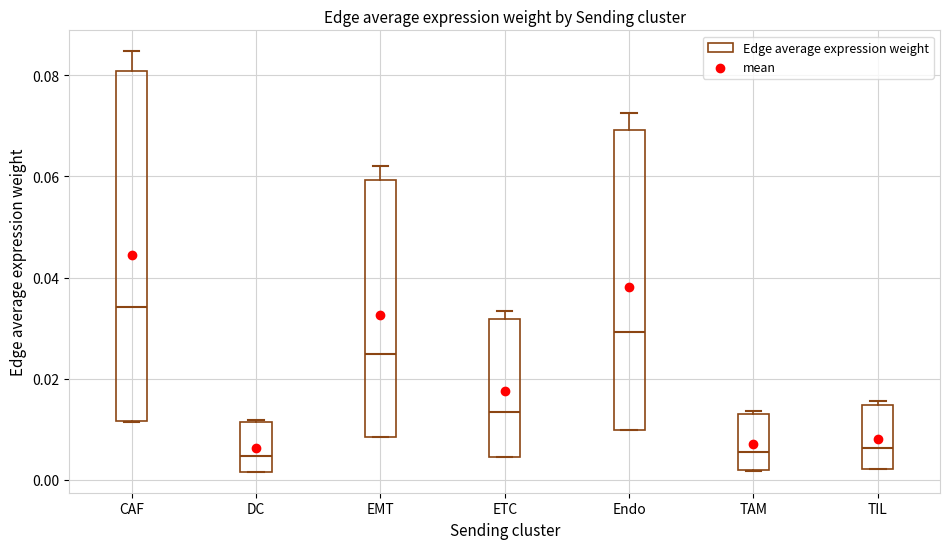

Comparing the boxes themselves (not the whiskers), which one is the tallest?

CAF